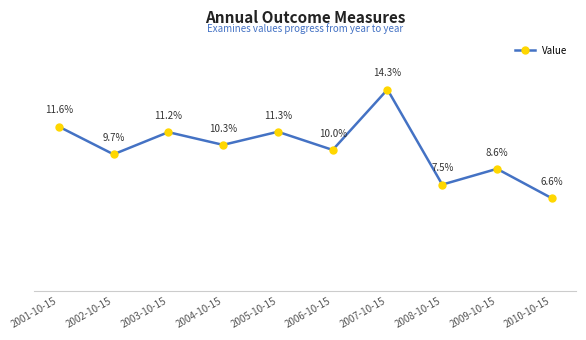

Where does the data first go above 10?

2001-10-15